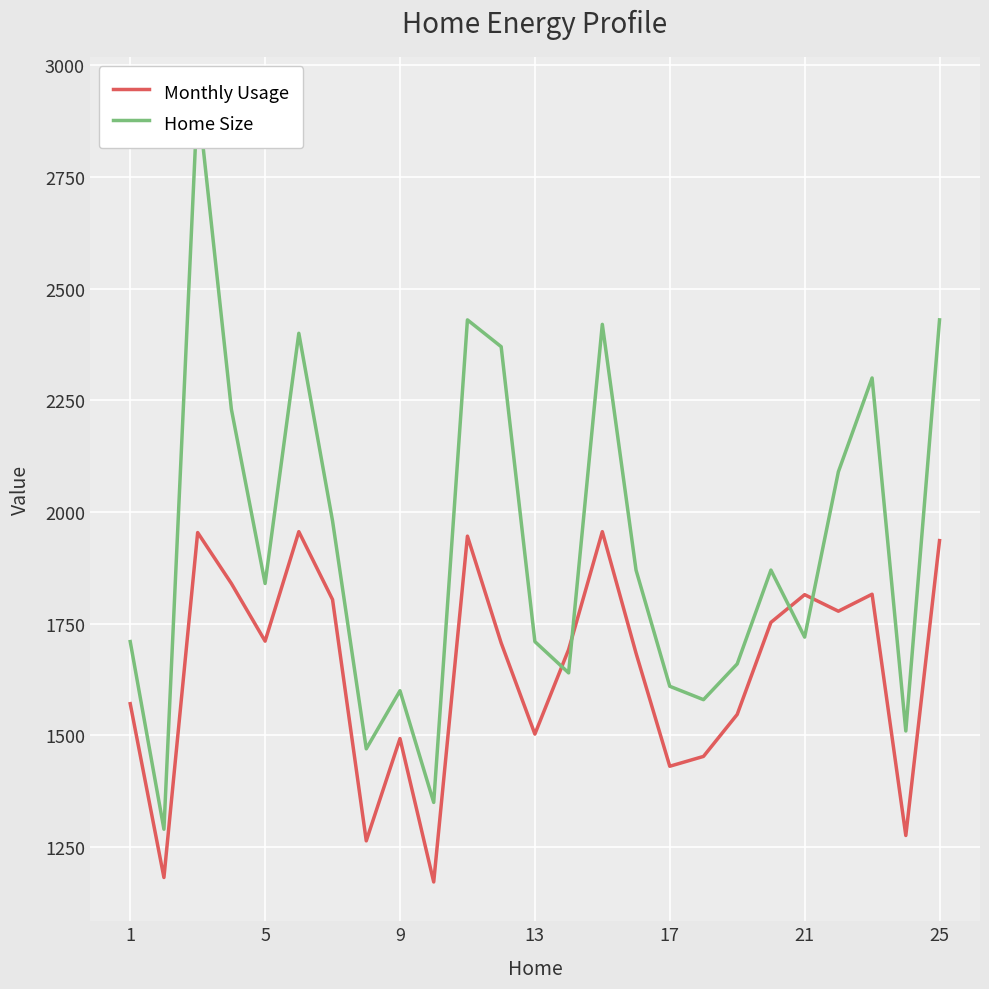

What is the lowest value of the Monthly Usage series?

1172